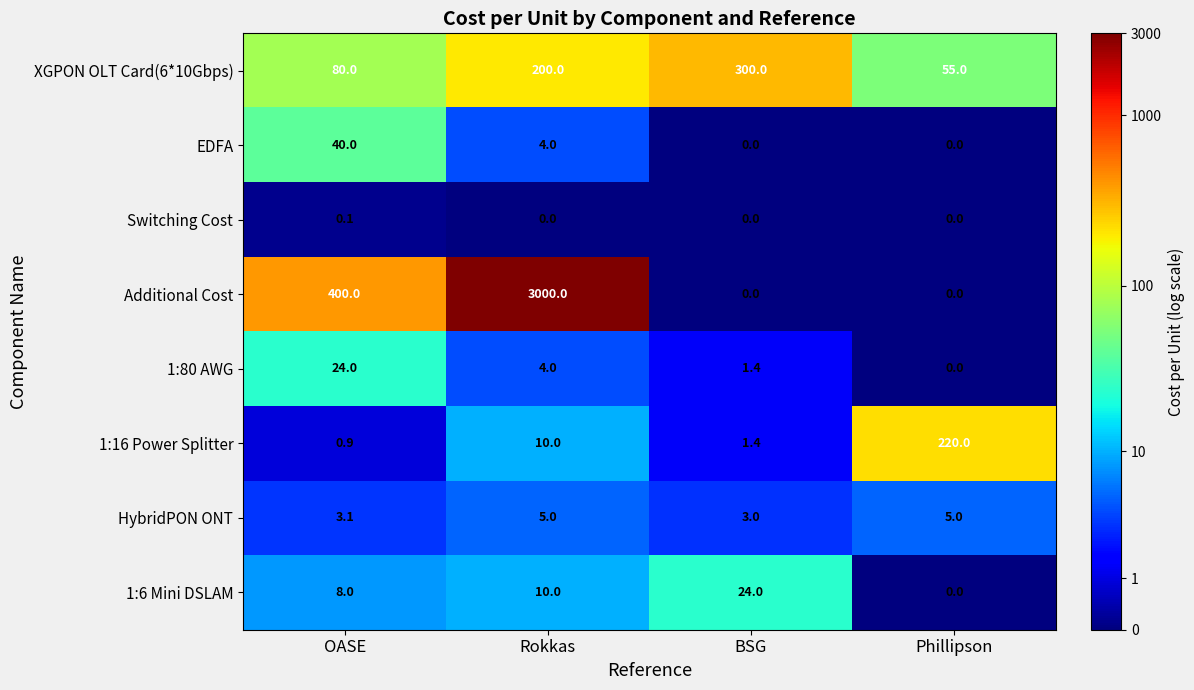

What is the sum of the HybridPON ONT values at OASE and Rokkas?

8.1